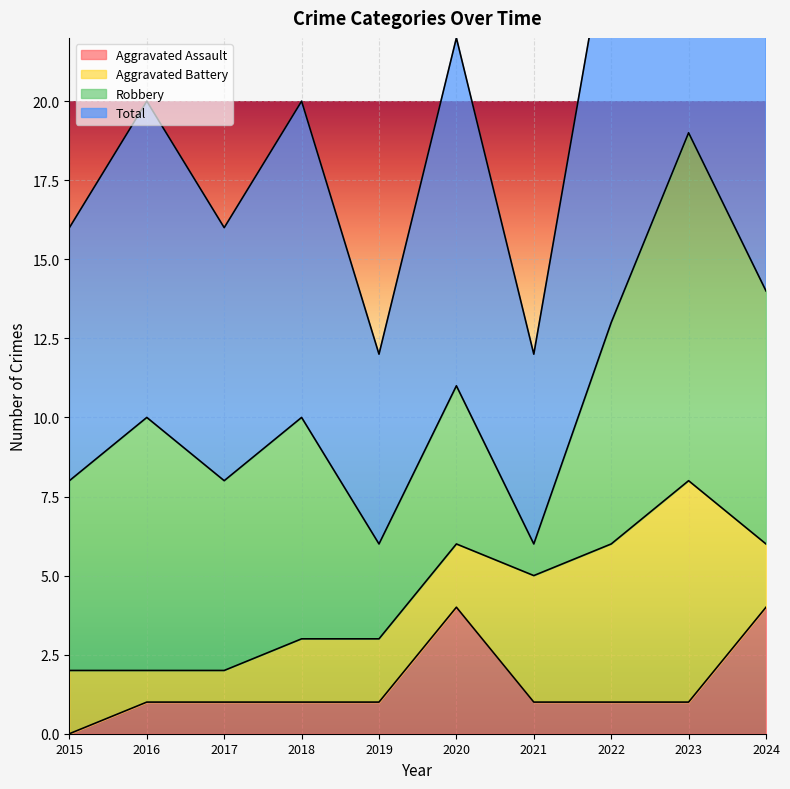

True or false: Aggravated Assault has a value of 2 at 2017.

False